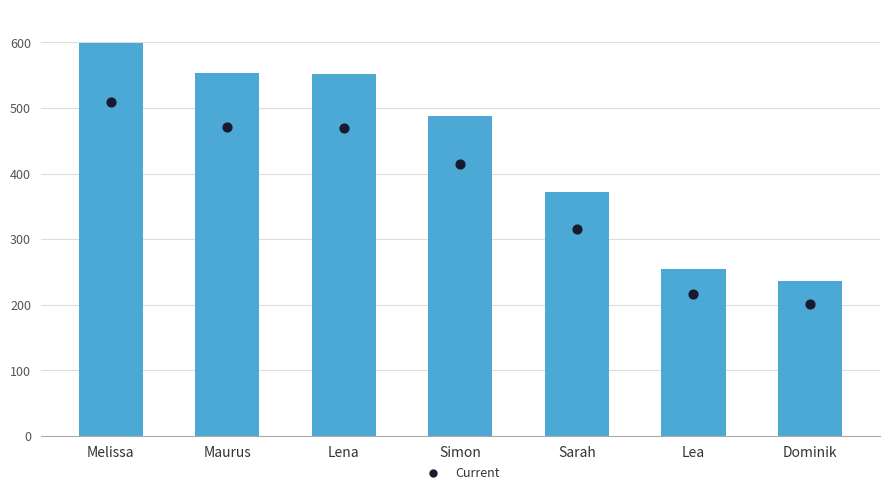

At how many categories does at least one series exceed 445?

4